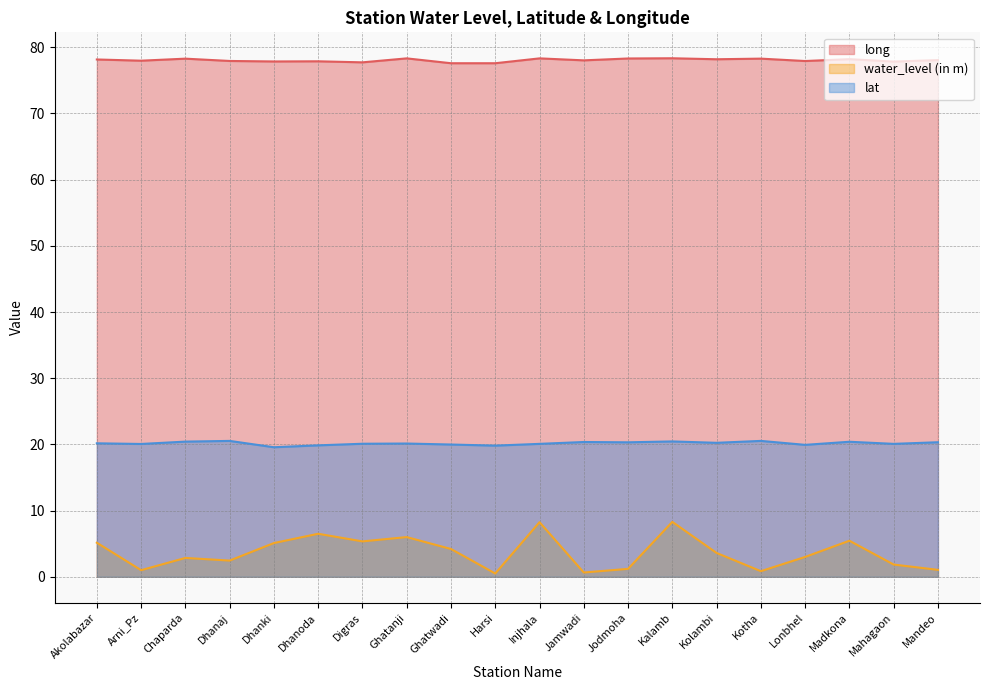

Rank the series by their average value, from highest to lowest.

long, lat, water_level (in m)